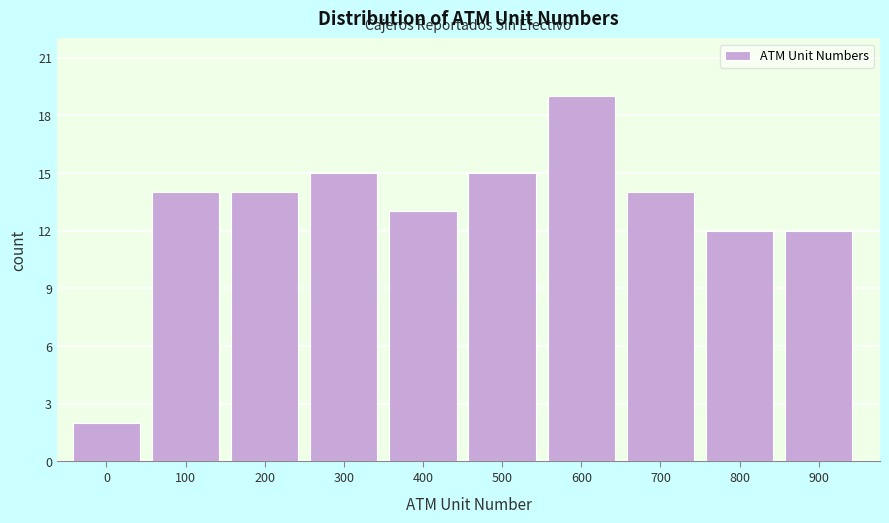

Reading left to right, extract all data points from this chart.

0=2	100=14	200=14	300=15	400=13	500=15	600=19	700=14	800=12	900=12